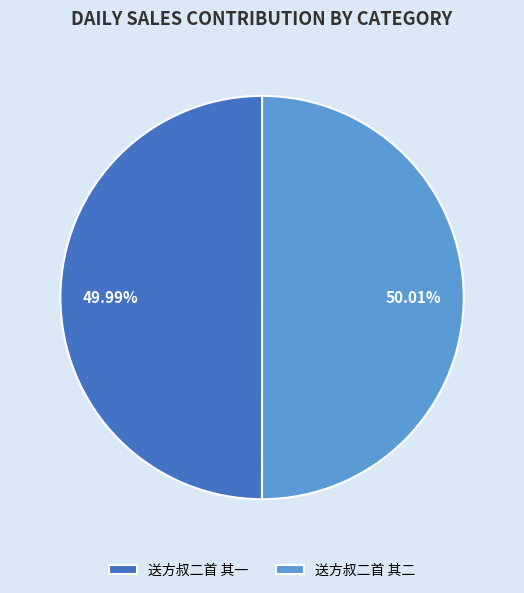

Does any single category account for the majority?

Yes